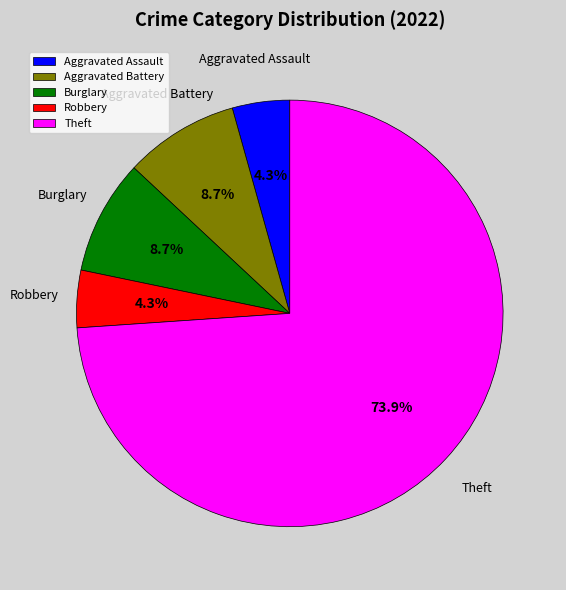

What is the majority slice?

Theft